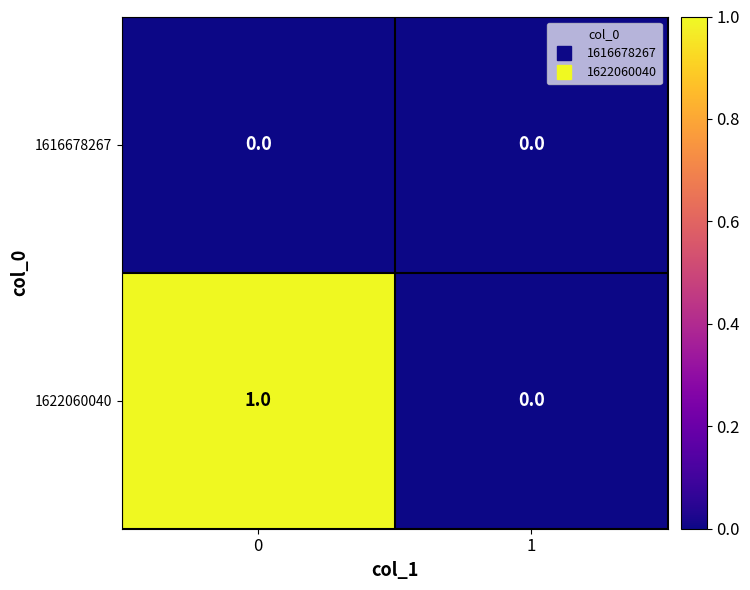

List the series in order of their peak value, lowest first.

1616678267, 1622060040